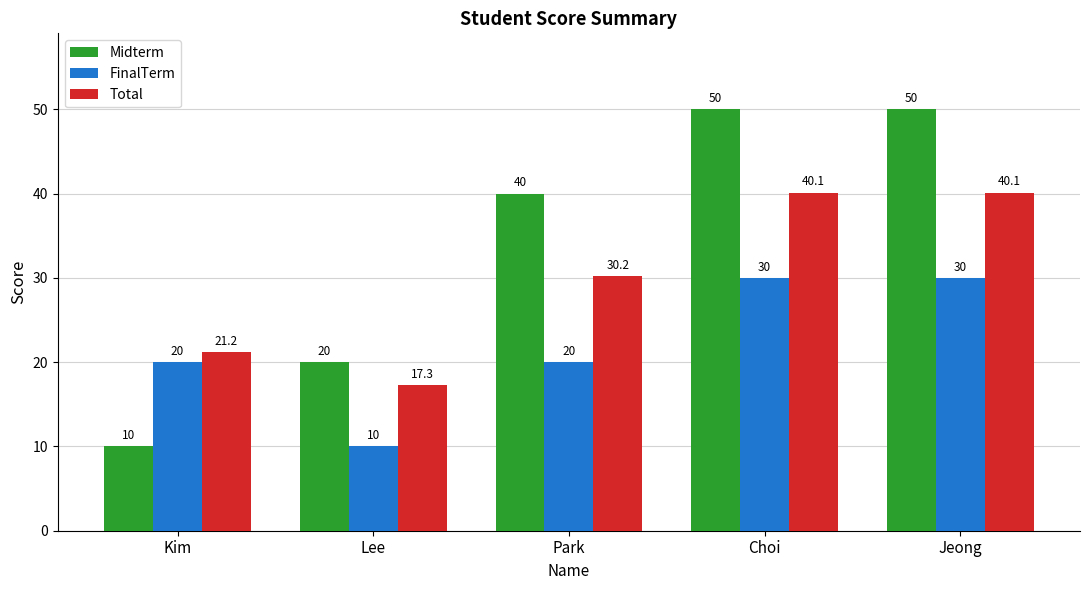

Read the FinalTerm value at Kim.

20.0